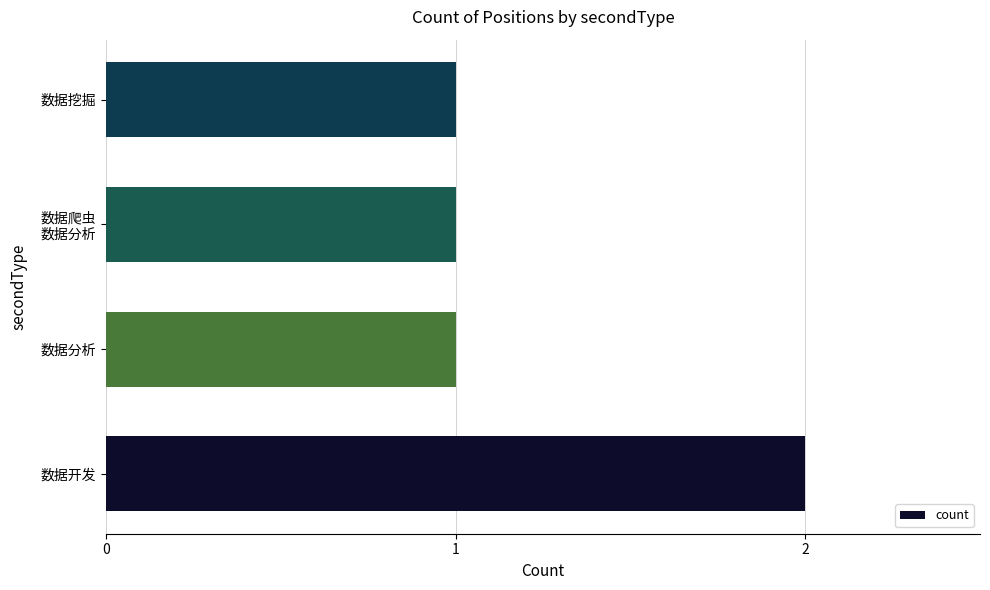

What is the ratio of the value at 数据开发 to the value at 数据挖掘?

2.0